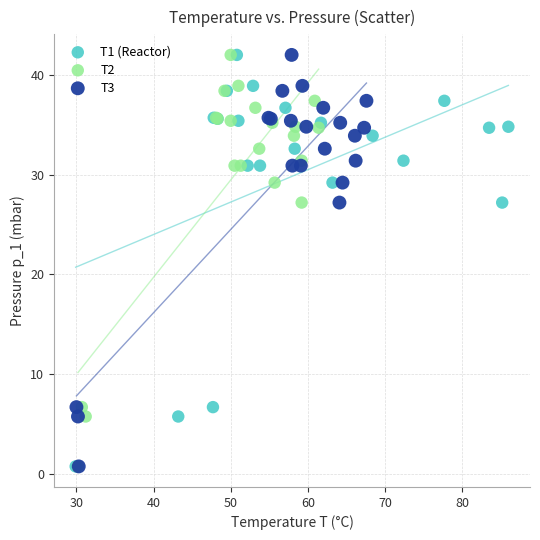

What are all the series names shown in the legend?

T1 (Reactor), T2, T3